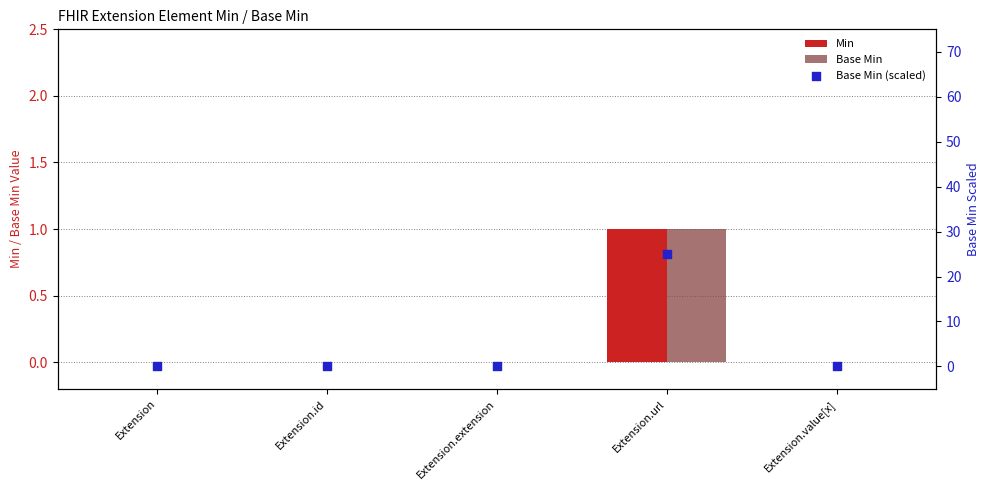

Which series has the largest total across all categories?

Base Min (scaled)